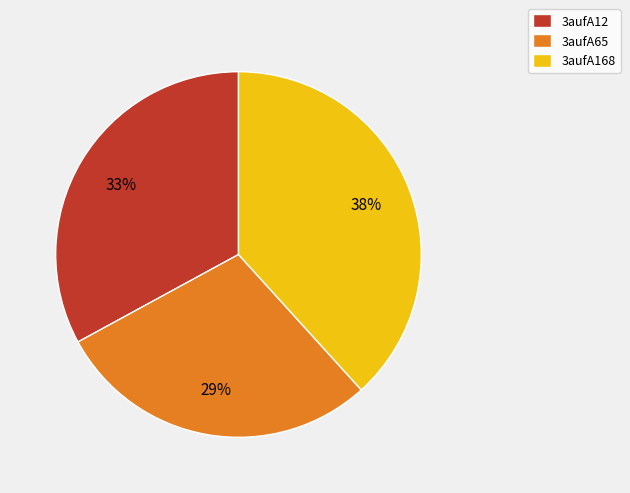

Does any single category account for the majority?

No